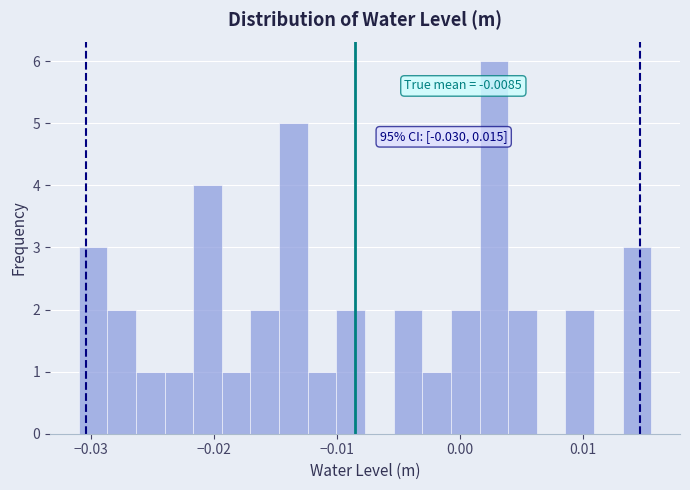

Around what value on the x-axis is the tallest bar? Give the approximate position of its centre, as read against the axis.

0.003